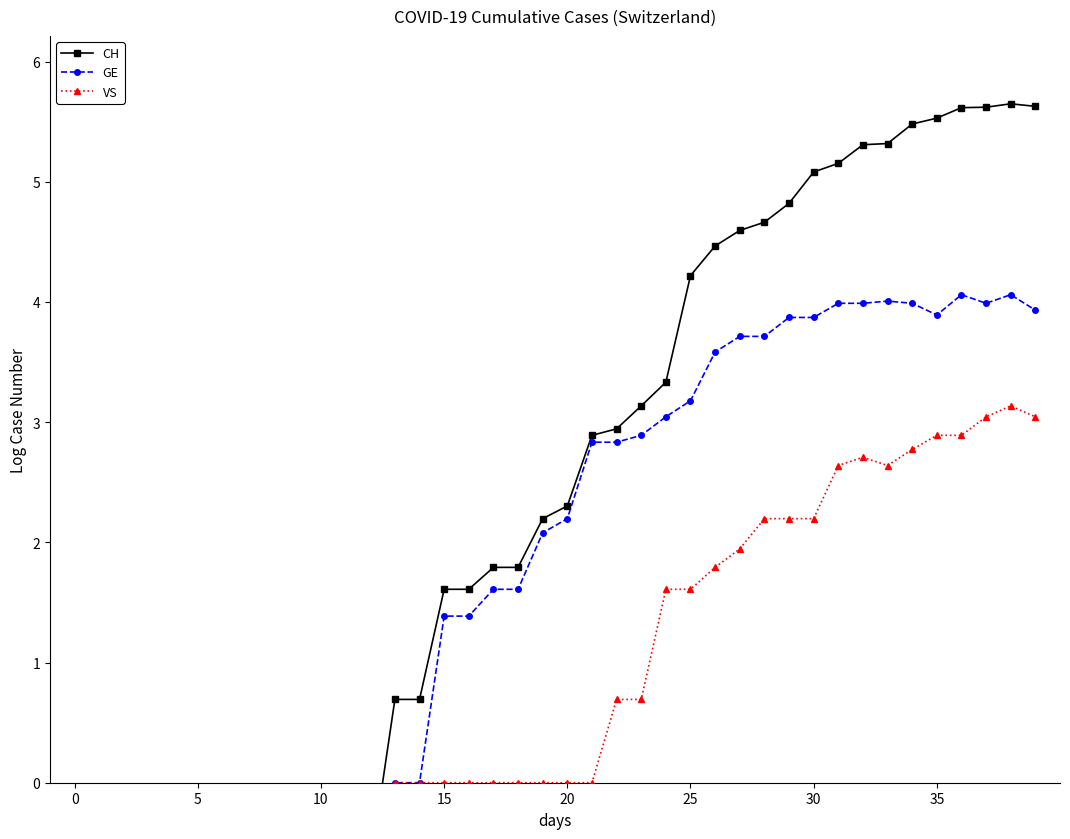

What is the sum of all GE values?

70.7